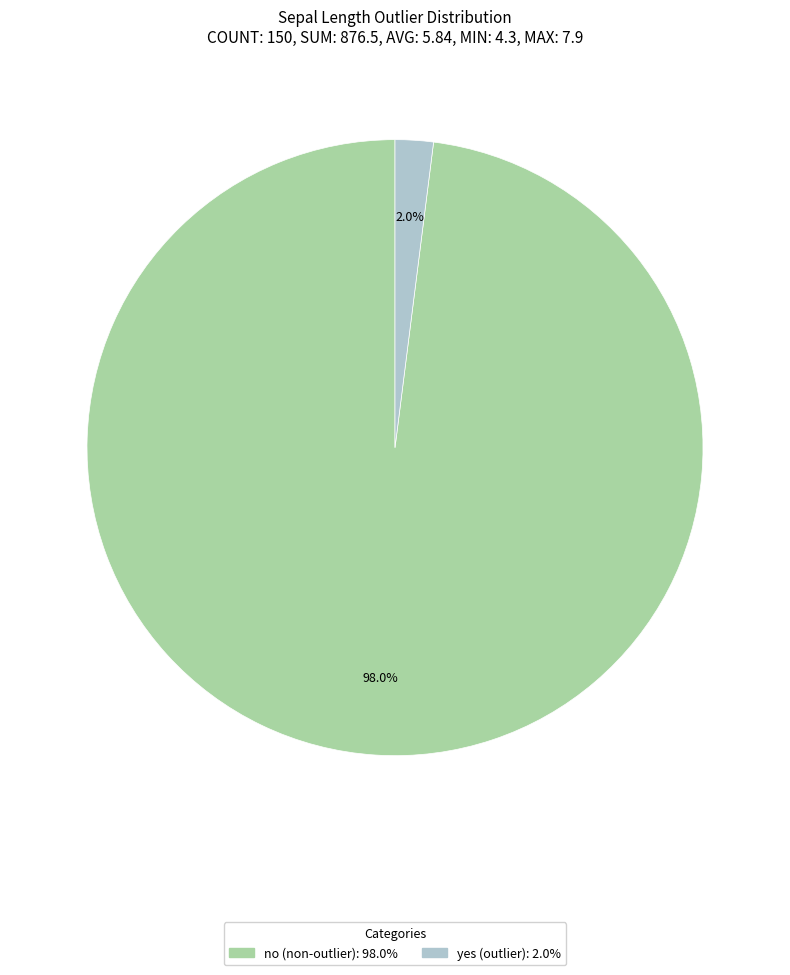

How many segments does this pie chart have?

2